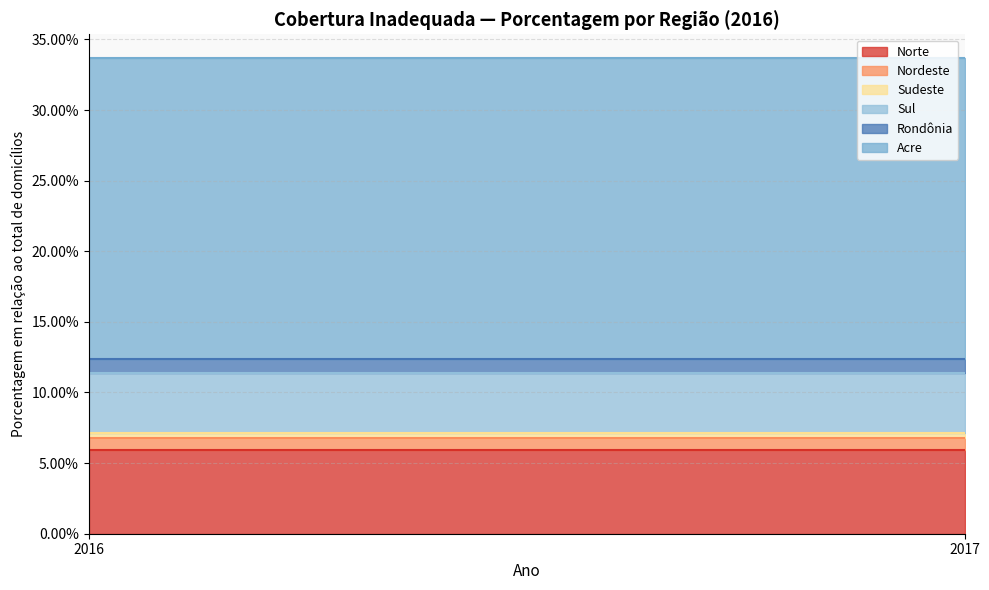

Is it true that Acre equals 0.1 at 2017?

False